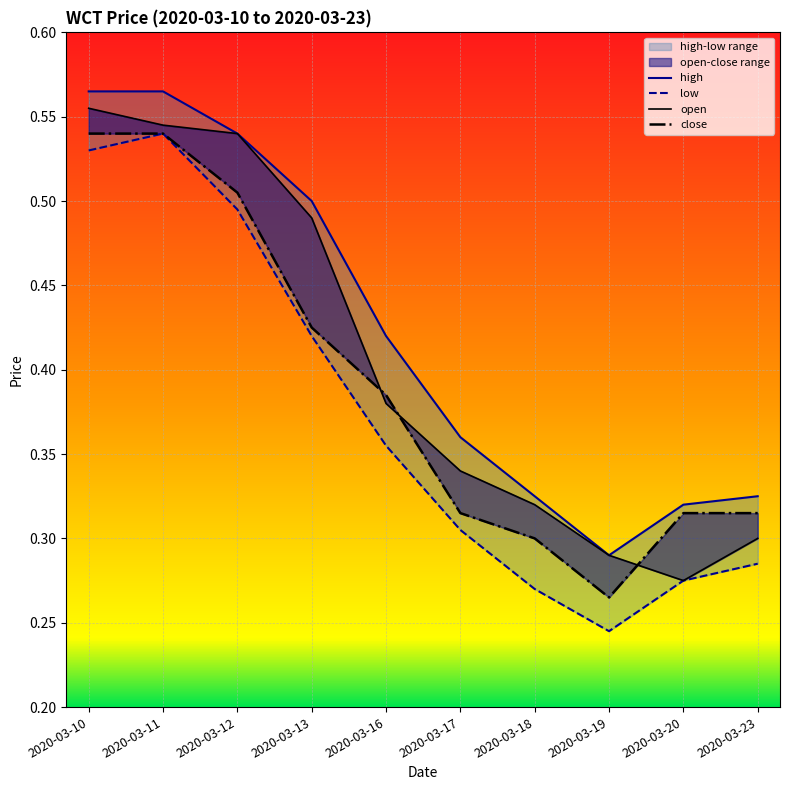

Which series has the largest range (max minus min)?

low